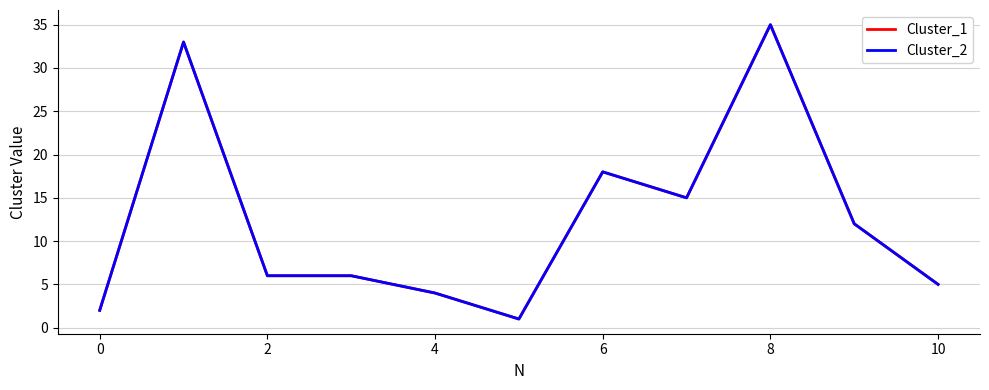

Does the chart have visible grid lines?

Yes